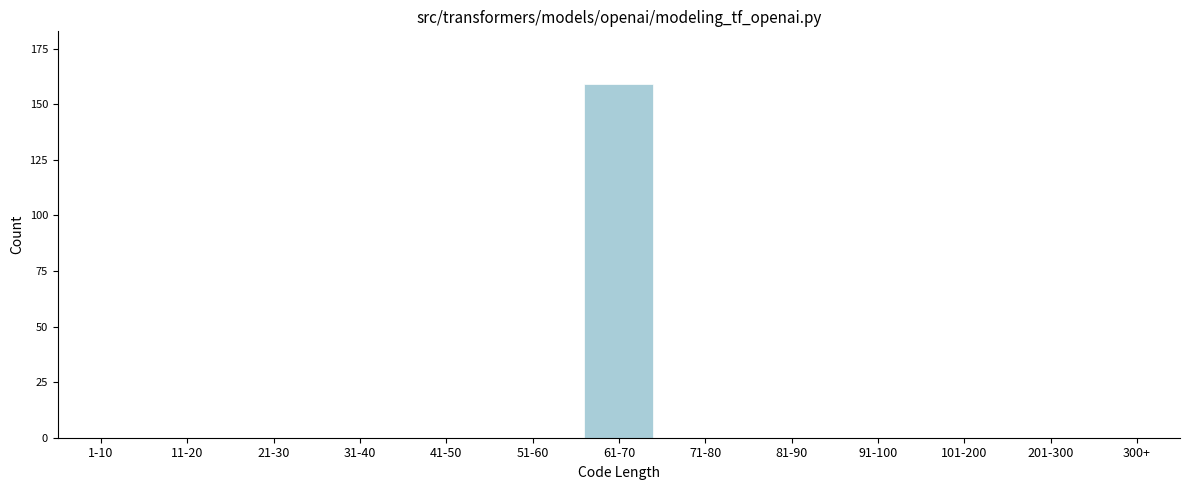

Reading left to right, extract all data points from this chart.

1-10=0	11-20=0	21-30=0	31-40=0	41-50=0	51-60=0	61-70=159	71-80=0	81-90=0	91-100=0	101-200=0	201-300=0	300+=0